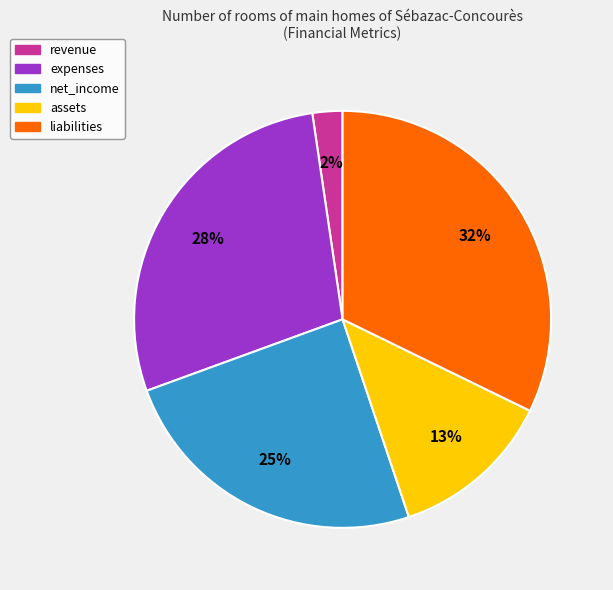

True or false: assets accounts for 13% of the total.

True